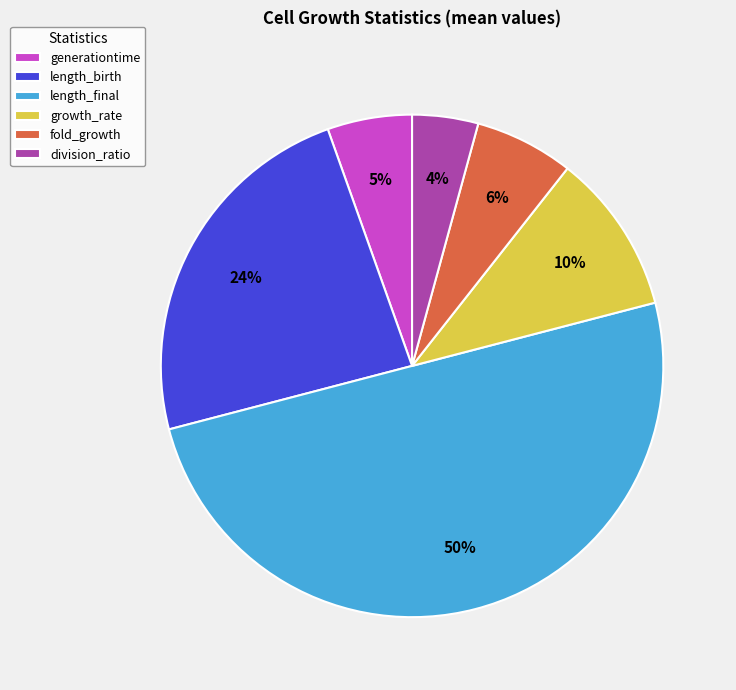

Combined, do length_final and length_birth account for over 50%?

Yes